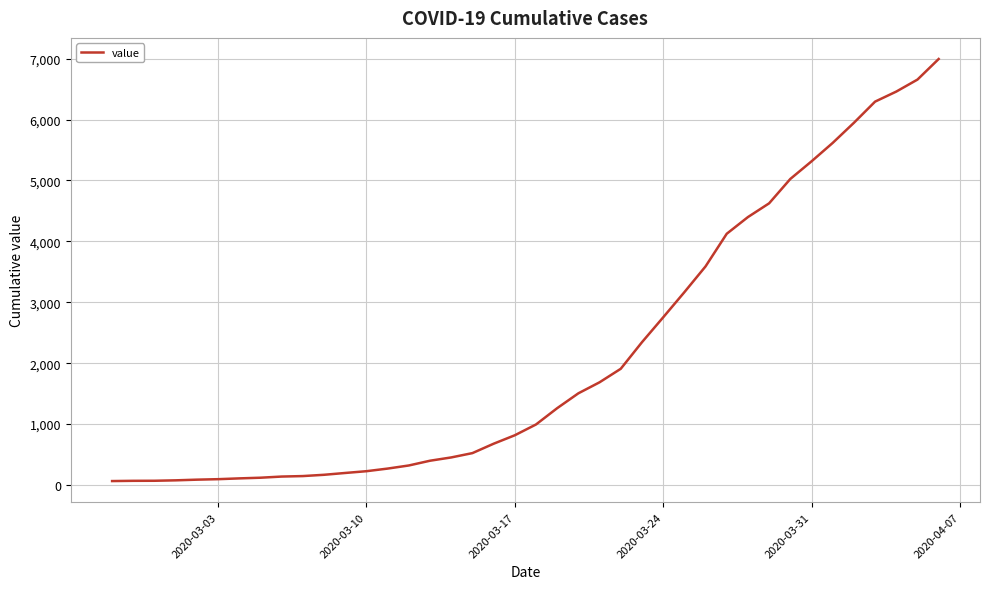

What is the difference between the maximum and minimum values?

6931